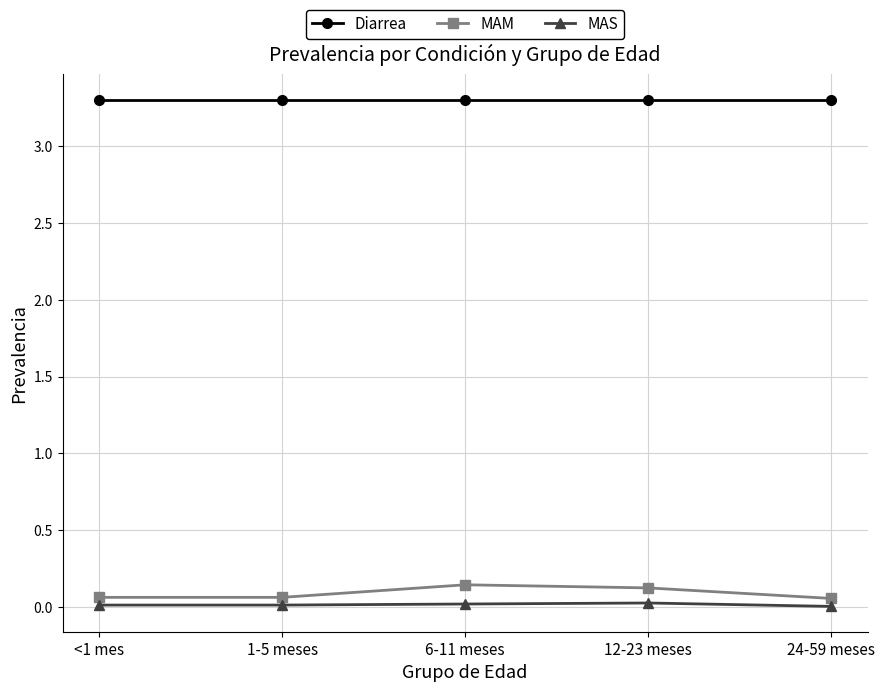

What is the spread (max minus min) of values at 24-59 meses?

3.3